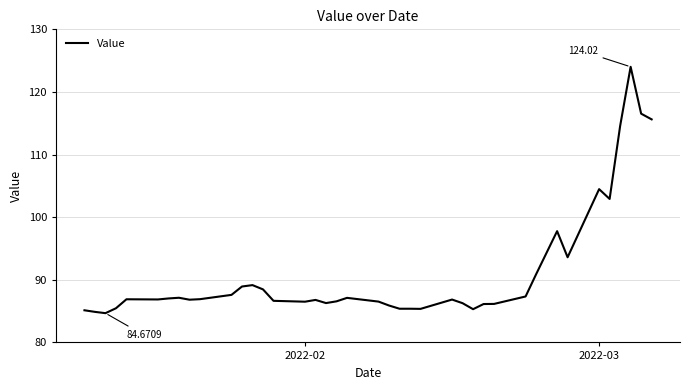

Does the chart have visible grid lines?

Yes